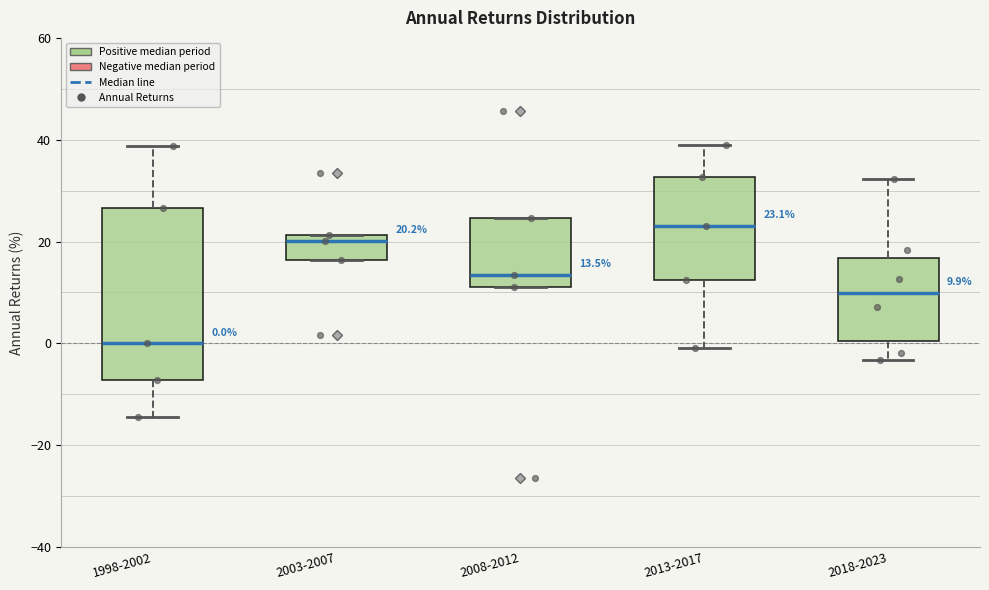

Which box's median line is the lowest?

1998-2002